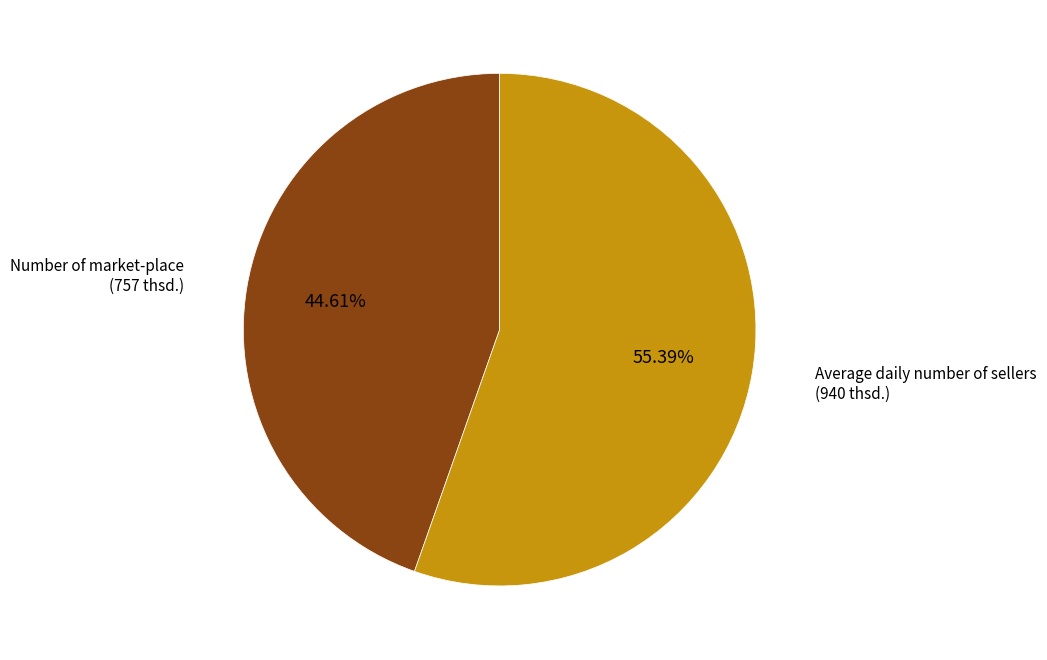

Is there a majority slice in this chart?

Yes